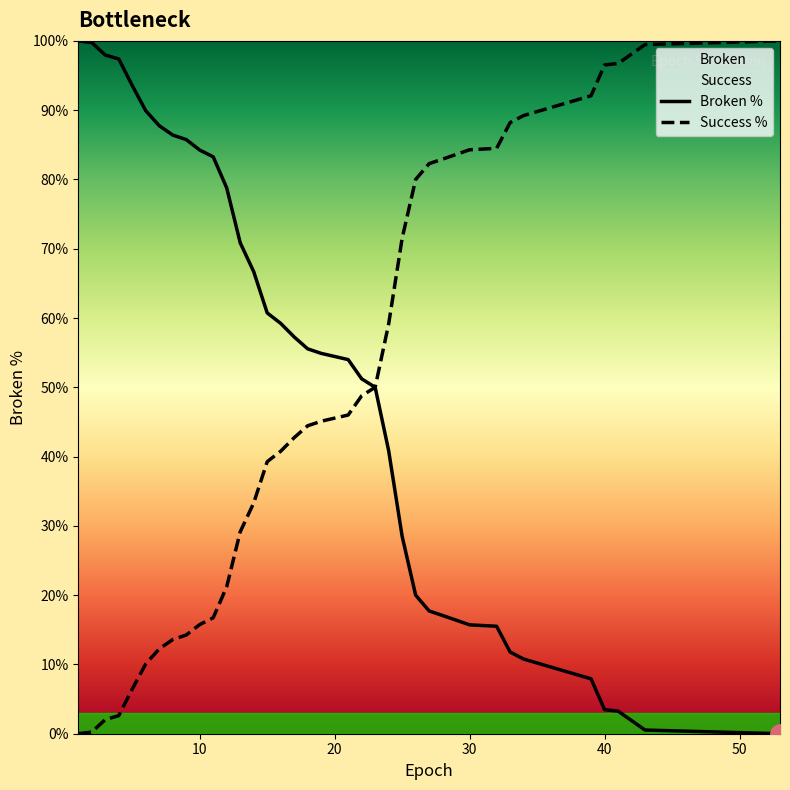

What is the value of the Broken % point at the 6th from the left?

89.9